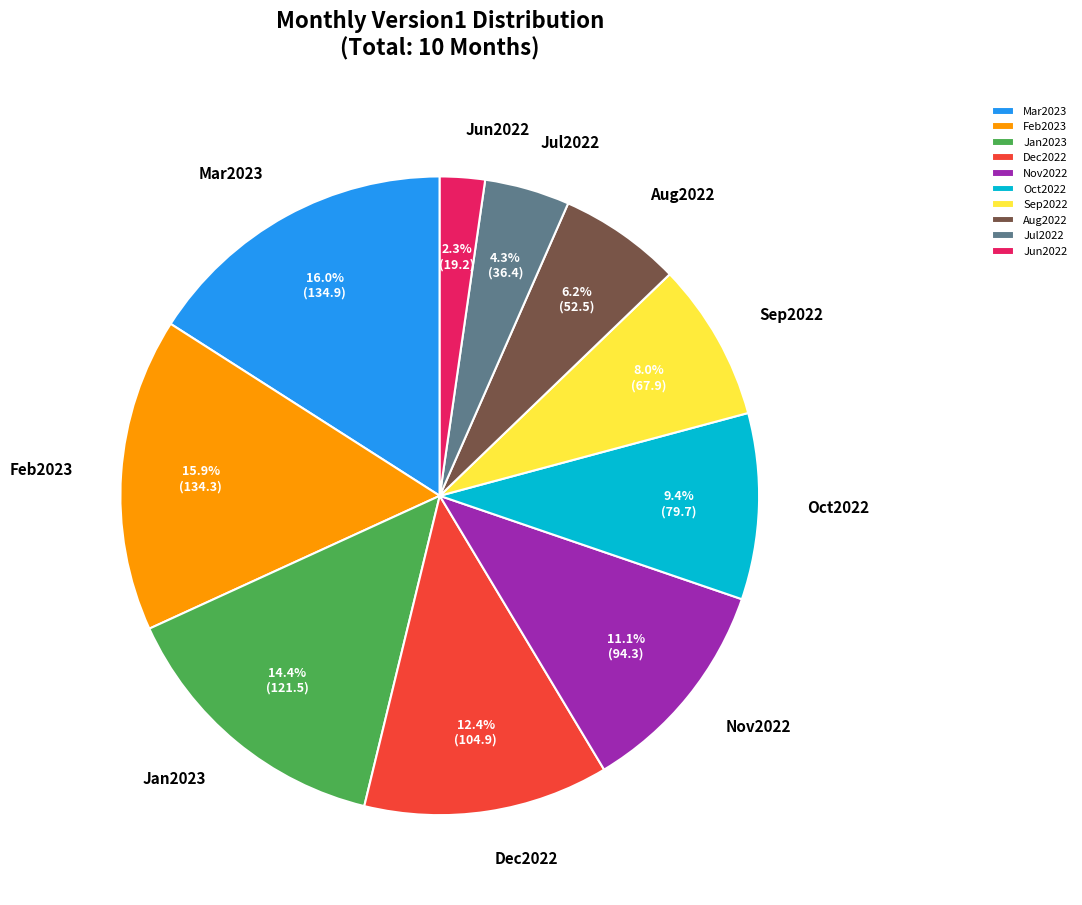

Which category has the smallest portion of the pie?

Jun2022